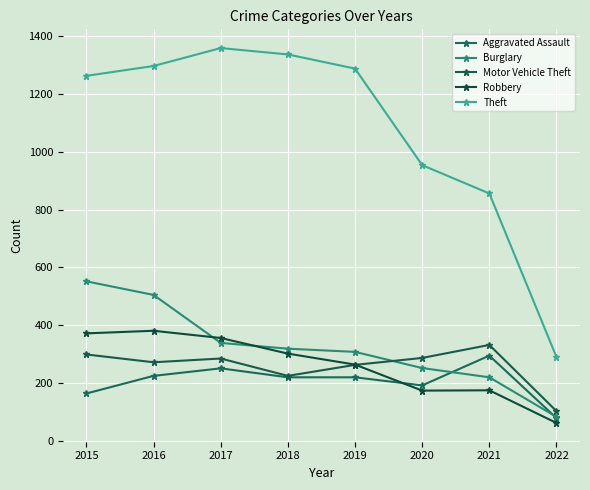

At which label is Motor Vehicle Theft closest to 217?

2018